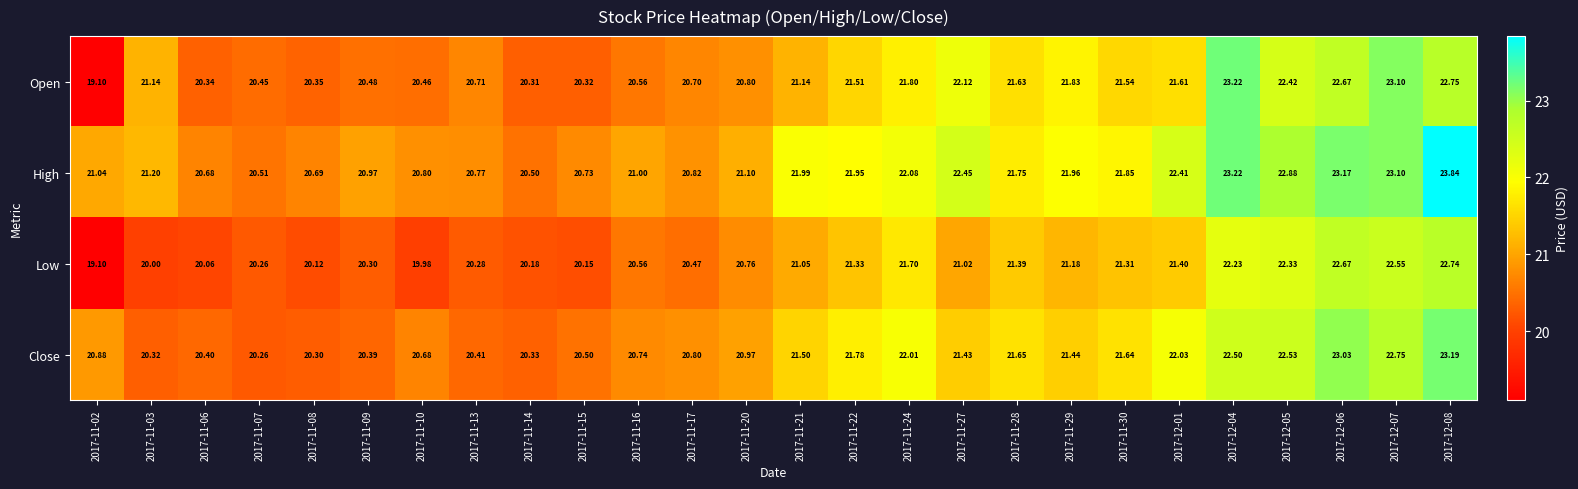

Which series has the largest total across all categories?

High